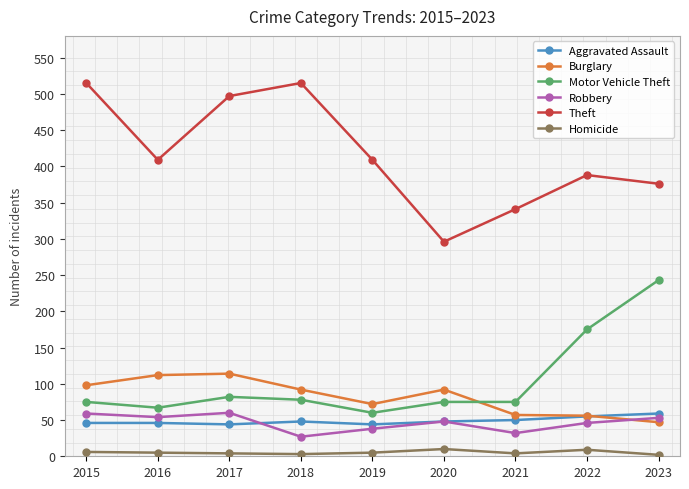

Is it true that Motor Vehicle Theft equals 78 at 2018?

True